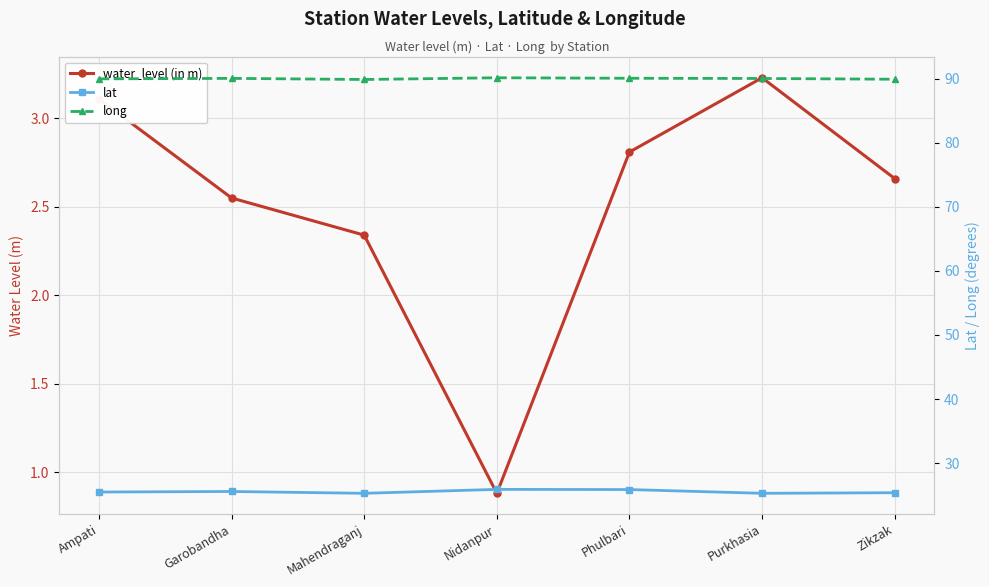

True or false: water_level (in m) and lat intersect in this chart.

False